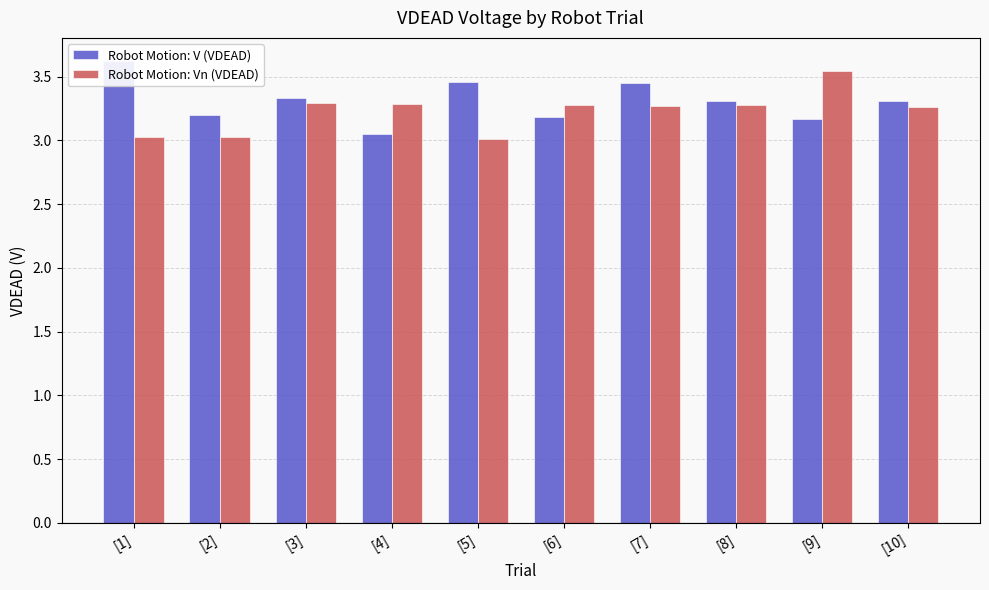

What is the value of the Robot Motion: V (VDEAD) bar at the 1st from the left?

3.6